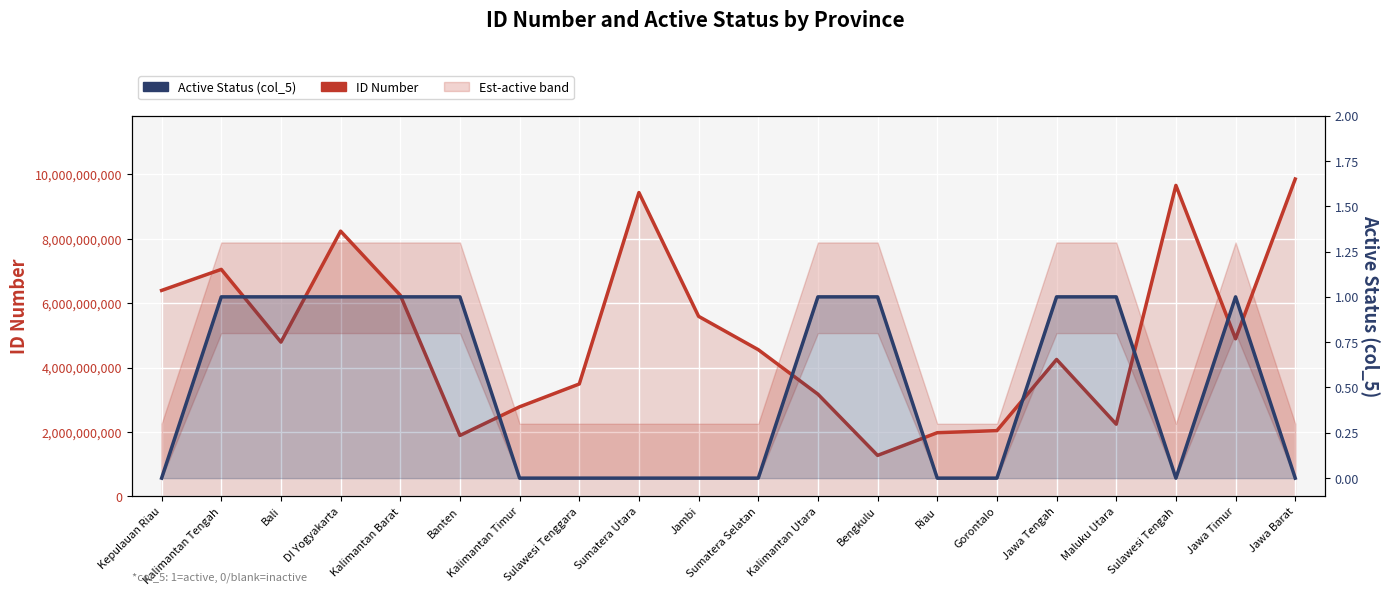

What is the label of the 15th point from the left?

Gorontalo